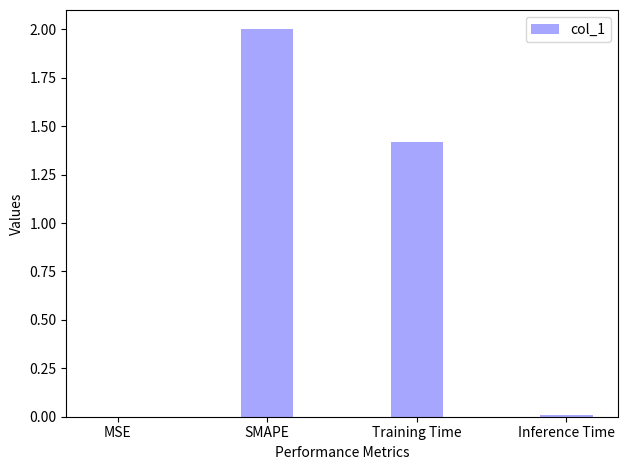

Between Training Time and SMAPE, which is larger?

SMAPE